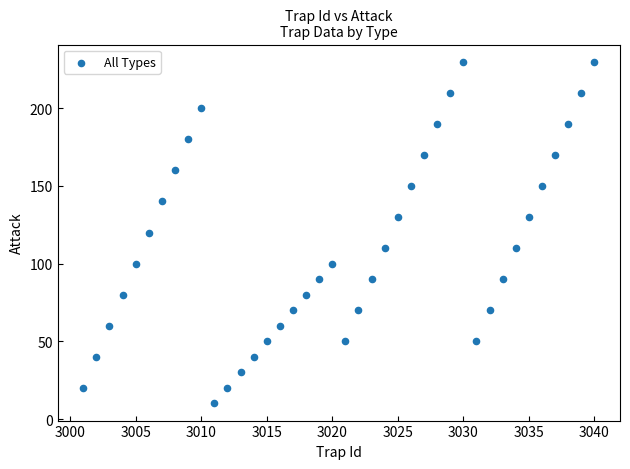

What is the range of X values (max minus min)?

39